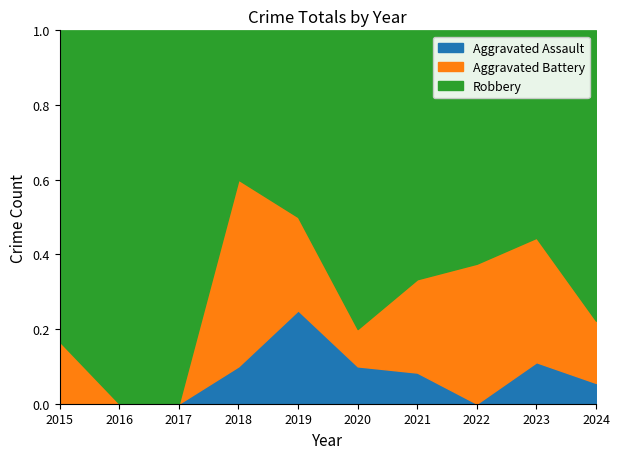

Does the chart display data point markers on the line(s)?

No